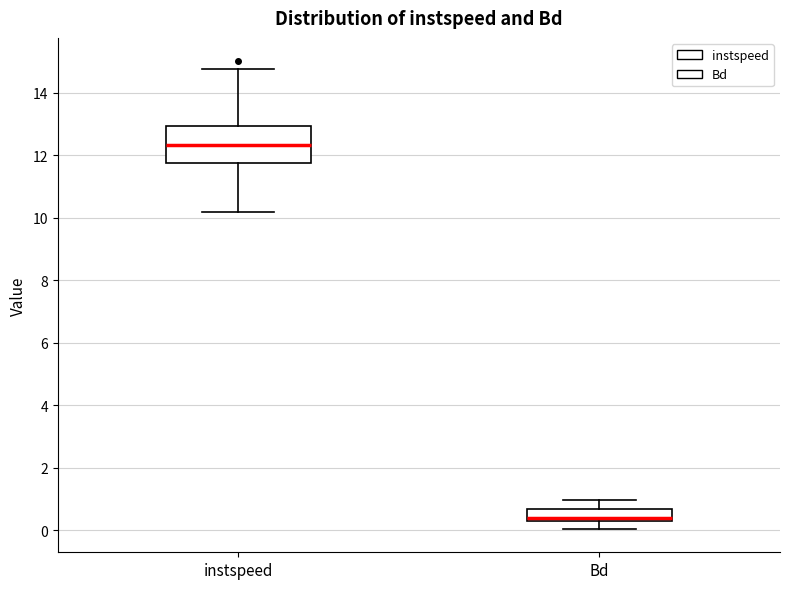

Where is the upper edge of the box for Bd on the y-axis? The values are not printed on the chart, so give them approximately, as read against the axis.

0.6